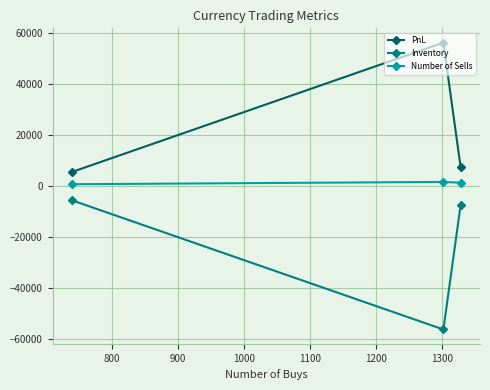

At how many categories does at least one series exceed 41892?

1